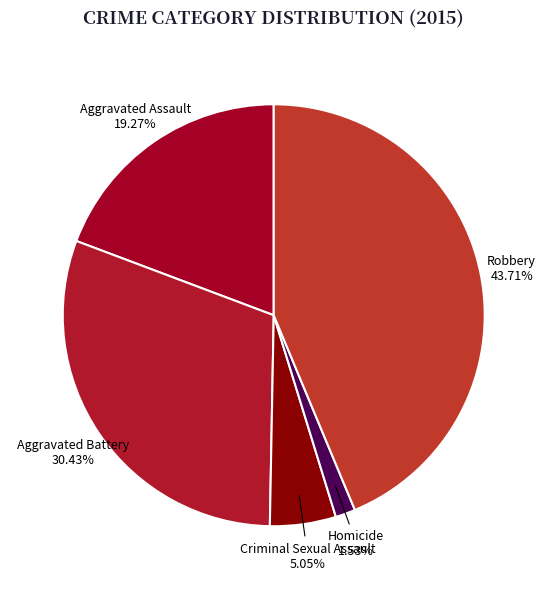

Rank the categories by value from lowest to highest.

Homicide, Criminal Sexual Assault, Aggravated Assault, Aggravated Battery, Robbery